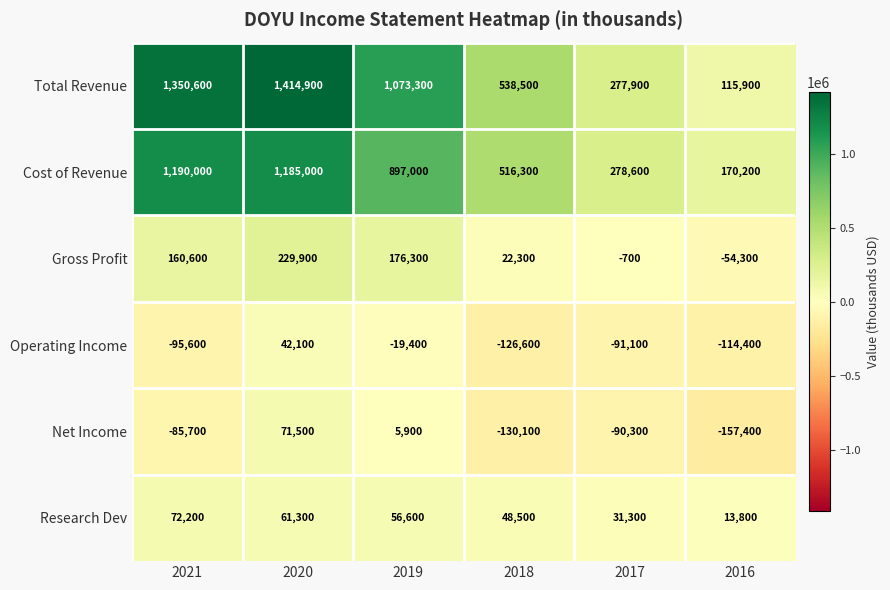

How many values in Operating Income are above zero?

1